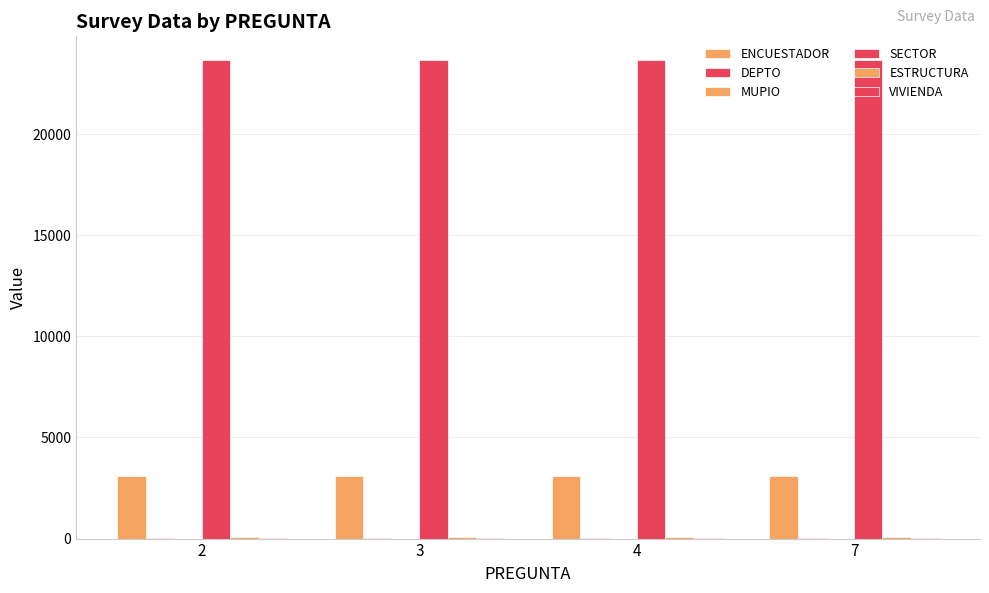

Reading left to right, what are all the values shown in this chart?

ENCUESTADOR: 3086	3086	3086	3086
DEPTO: 20	20	20	20
MUPIO: 2	2	2	2
SECTOR: 23655	23655	23655	23655
ESTRUCTURA: 78	78	78	78
VIVIENDA: 46	46	46	46